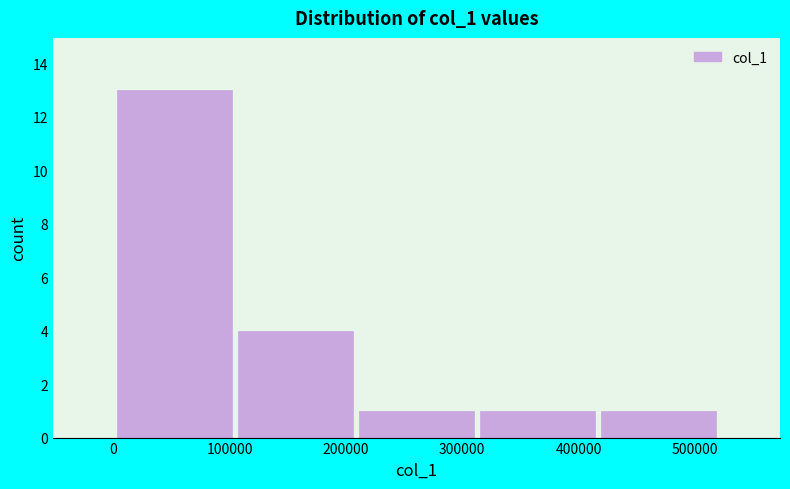

Reading left to right, list every bar in this chart as the range it spans on the x-axis followed by its height. Neither the bar edges nor the heights are printed on the chart, so give them approximately, as read against the axes.

0 to 100000: 13
100000 to 210000: 4
210000 to 310000: 1
310000 to 420000: 1
420000 to 520000: 1